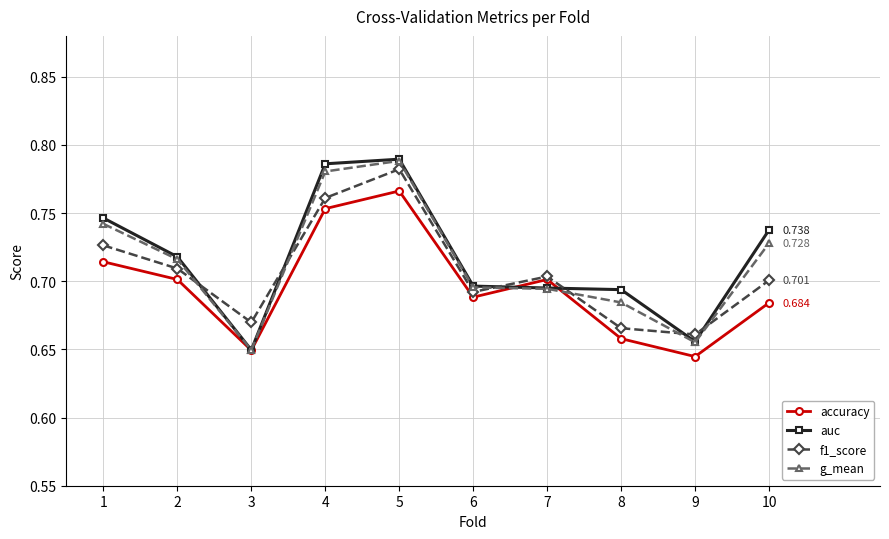

Which series has the largest range (max minus min)?

auc